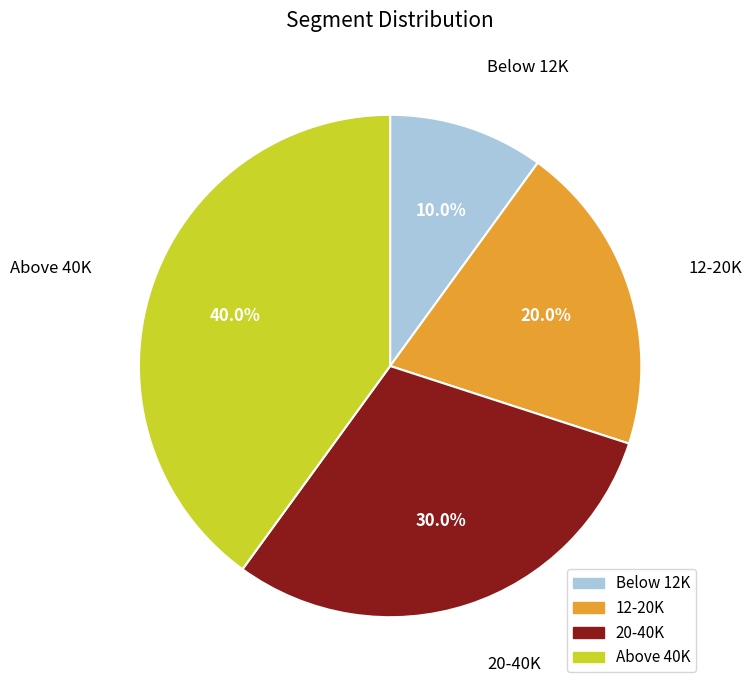

To the nearest percent, what portion does Below 12K represent?

10%